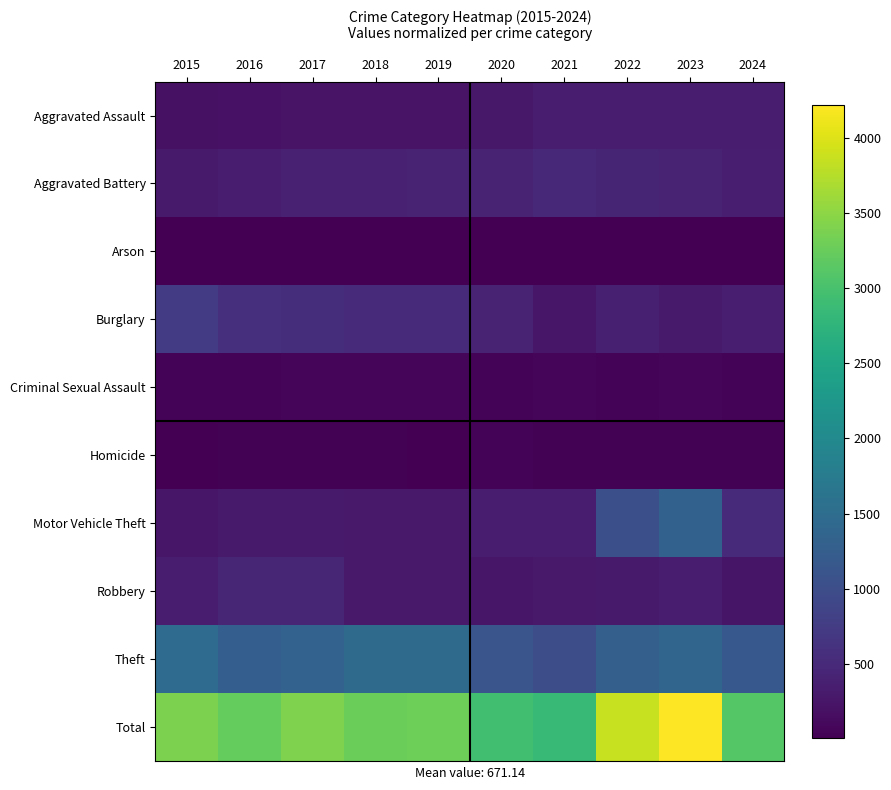

What is the total value across all series at 2018?

6544